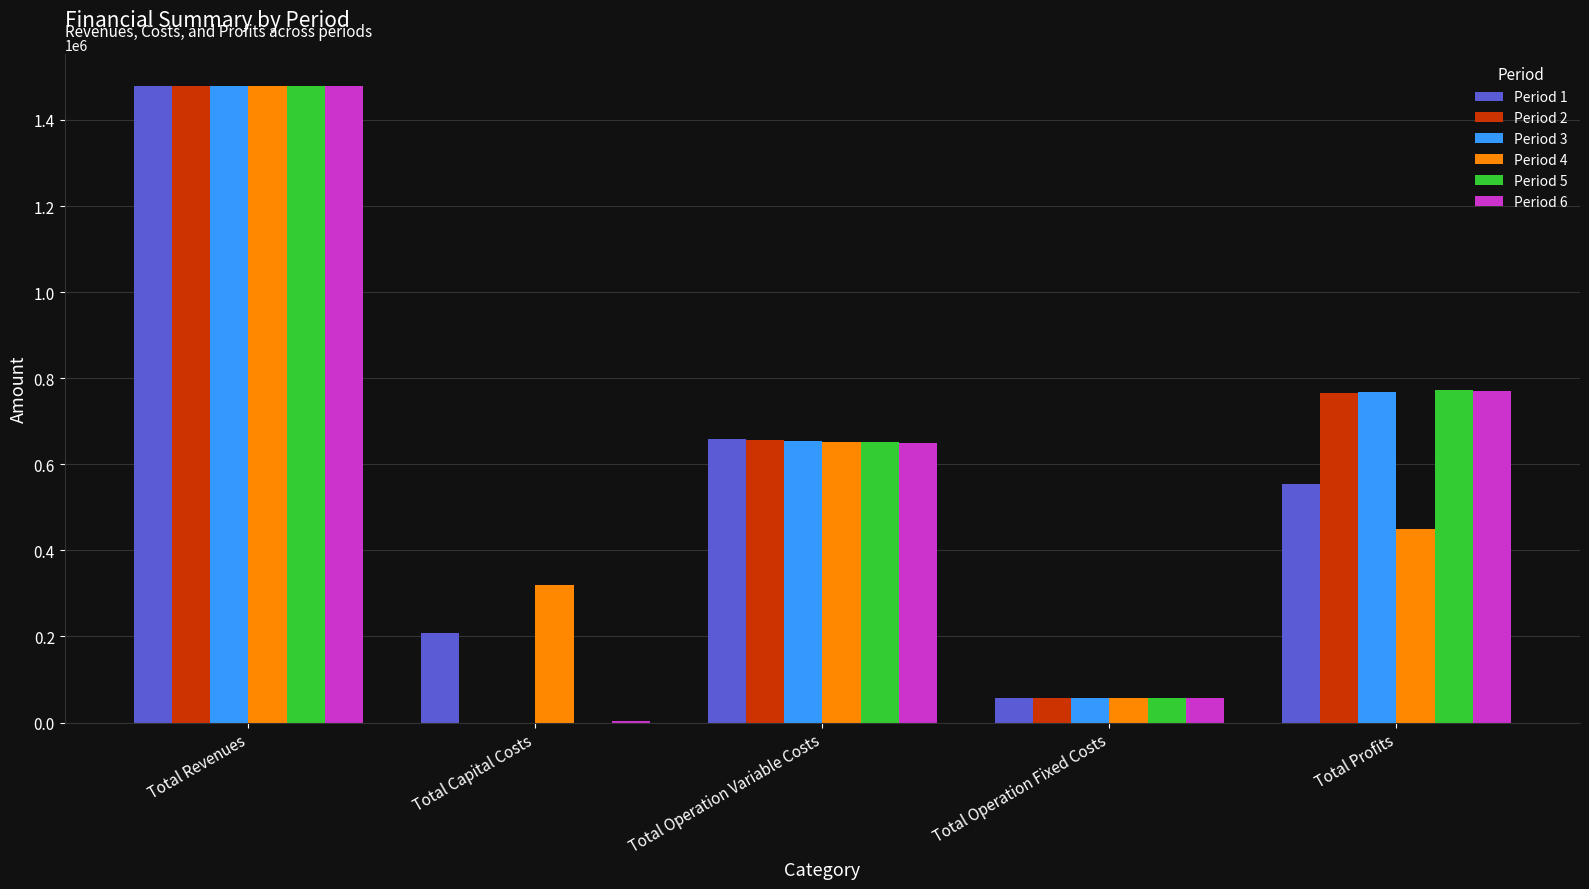

Reading left to right, list all the values displayed in this chart.

Period 1: 1479762.0	208639.0	658920.1	57519.3	554683.5
Period 2: 1479762.0	0.0	656887.4	57519.3	765355.2
Period 3: 1479762.0	0.0	654852.0	57519.3	767390.7
Period 4: 1479762.0	320000.0	652813.8	57519.3	449428.9
Period 5: 1479762.0	0.0	650772.8	57519.3	771469.9
Period 6: 1479762.0	4000.0	648728.9	57519.3	769513.7